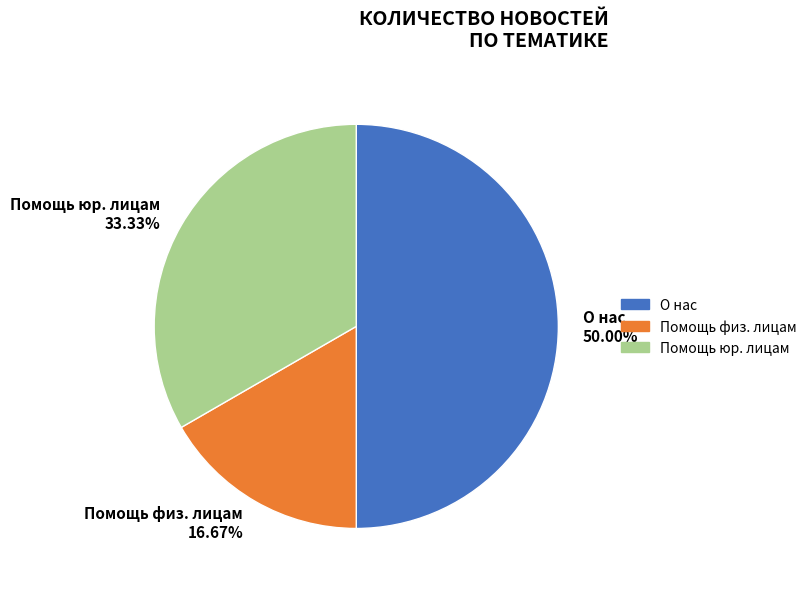

Is it true that Помощь юр. лицам is 24% of the pie?

False